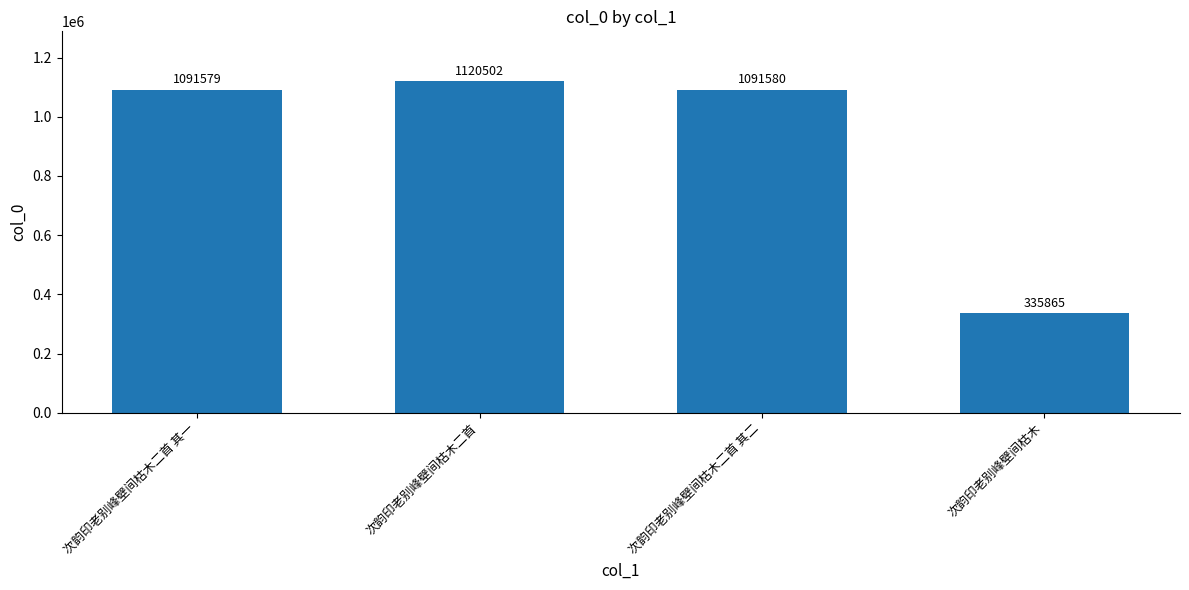

How many bars are there in total?

4